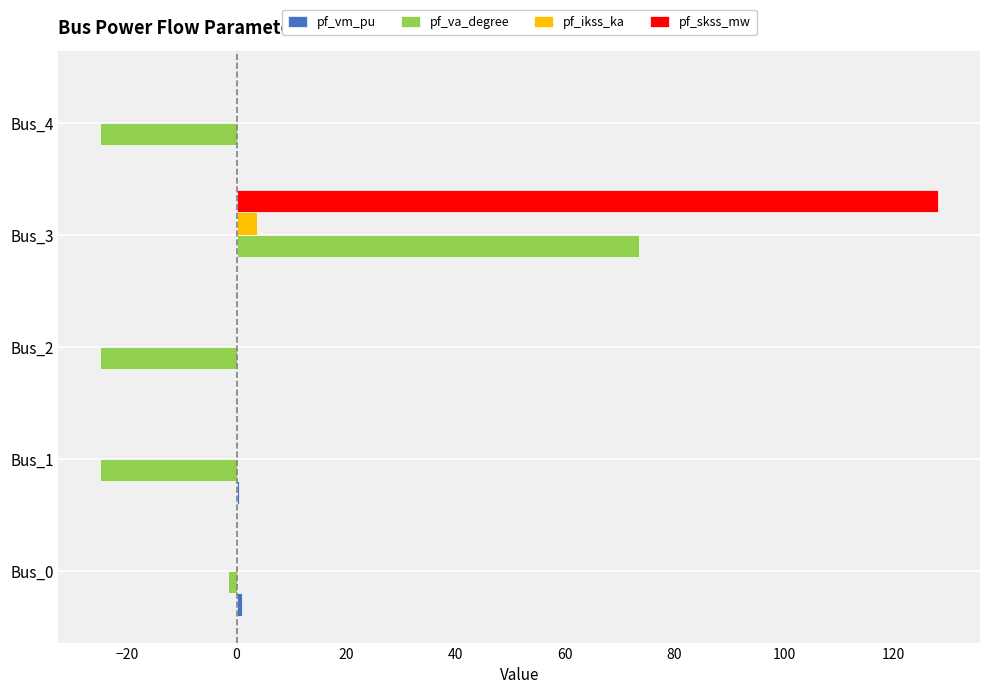

Which series has the largest total across all categories?

pf_skss_mw